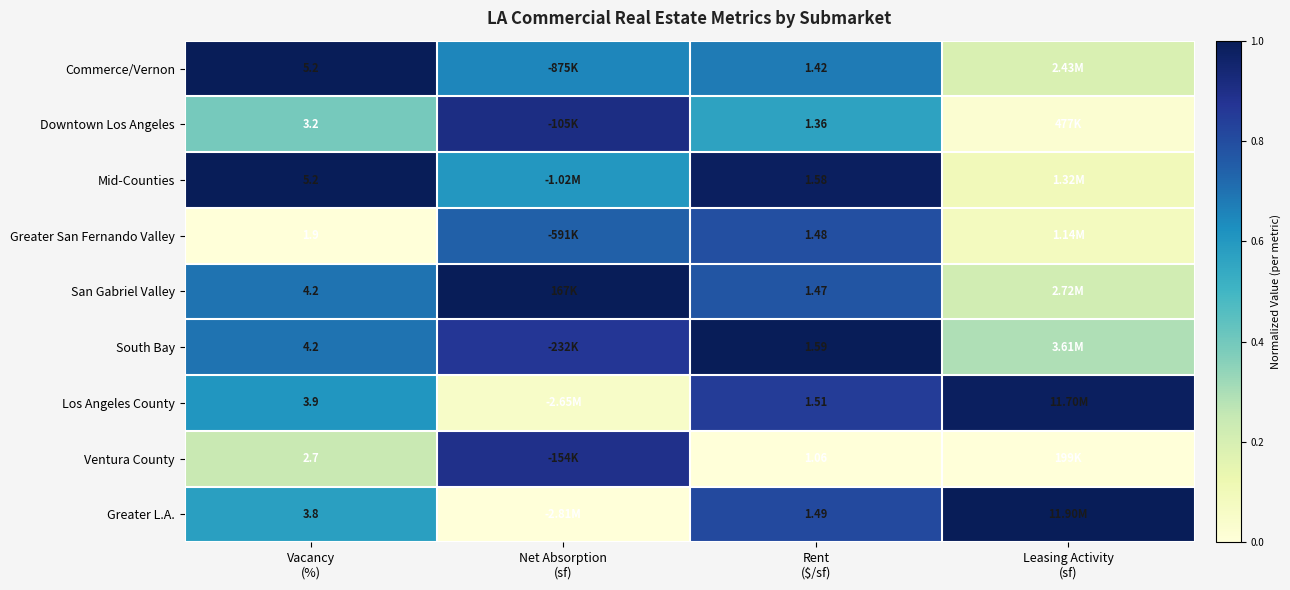

How many values in Greater San Fernando Valley are above zero?

3